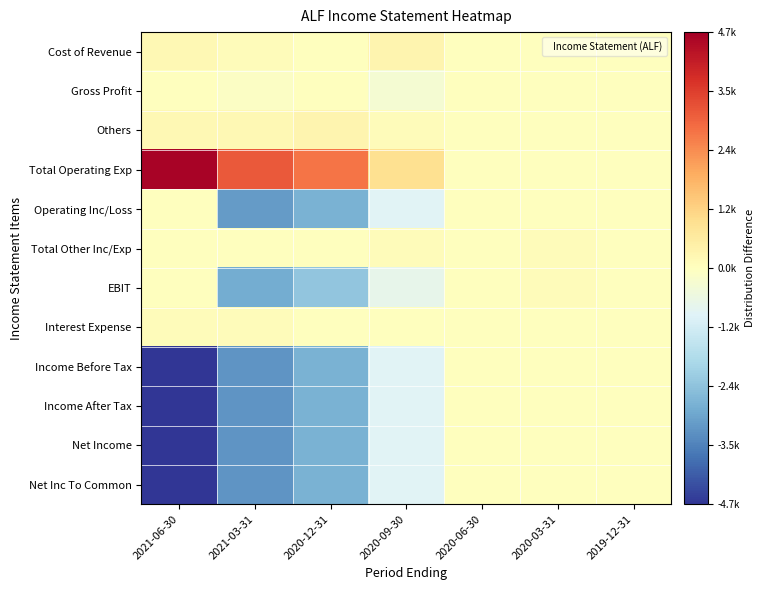

Reading right to left, list all the values displayed in this chart.

Cost of Revenue: 2019-12-31=0.0	2020-03-31=0.0	2020-06-30=0.0	2020-09-30=0.1	2020-12-31=0.0	2021-03-31=0.0	2021-06-30=0.0
Gross Profit: 2019-12-31=0.0	2020-03-31=0.0	2020-06-30=0.0	2020-09-30=-0.1	2020-12-31=0.0	2021-03-31=-0.0	2021-06-30=0.0
Others: 2019-12-31=0.0	2020-03-31=0.0	2020-06-30=0.0	2020-09-30=0.0	2020-12-31=0.1	2021-03-31=0.0	2021-06-30=0.0
Total Operating Exp: 2019-12-31=0.0	2020-03-31=0.0	2020-06-30=0.0	2020-09-30=0.2	2020-12-31=0.6	2021-03-31=0.7	2021-06-30=1.0
Operating Inc/Loss: 2019-12-31=0.0	2020-03-31=0.0	2020-06-30=0.0	2020-09-30=-0.2	2020-12-31=-0.6	2021-03-31=-0.7	2021-06-30=0.0
Total Other Inc/Exp: 2019-12-31=0.0	2020-03-31=0.0	2020-06-30=0.0	2020-09-30=0.0	2020-12-31=0.0	2021-03-31=0.0	2021-06-30=0.0
EBIT: 2019-12-31=0.0	2020-03-31=0.0	2020-06-30=0.0	2020-09-30=-0.1	2020-12-31=-0.5	2021-03-31=-0.6	2021-06-30=0.0
Interest Expense: 2019-12-31=0.0	2020-03-31=0.0	2020-06-30=0.0	2020-09-30=0.0	2020-12-31=0.0	2021-03-31=0.0	2021-06-30=0.0
Income Before Tax: 2019-12-31=0.0	2020-03-31=0.0	2020-06-30=0.0	2020-09-30=-0.2	2020-12-31=-0.6	2021-03-31=-0.7	2021-06-30=-1.0
Income After Tax: 2019-12-31=0.0	2020-03-31=0.0	2020-06-30=0.0	2020-09-30=-0.2	2020-12-31=-0.6	2021-03-31=-0.7	2021-06-30=-1.0
Net Income: 2019-12-31=0.0	2020-03-31=0.0	2020-06-30=0.0	2020-09-30=-0.2	2020-12-31=-0.6	2021-03-31=-0.7	2021-06-30=-1.0
Net Inc To Common: 2019-12-31=0.0	2020-03-31=0.0	2020-06-30=0.0	2020-09-30=-0.2	2020-12-31=-0.6	2021-03-31=-0.7	2021-06-30=-1.0